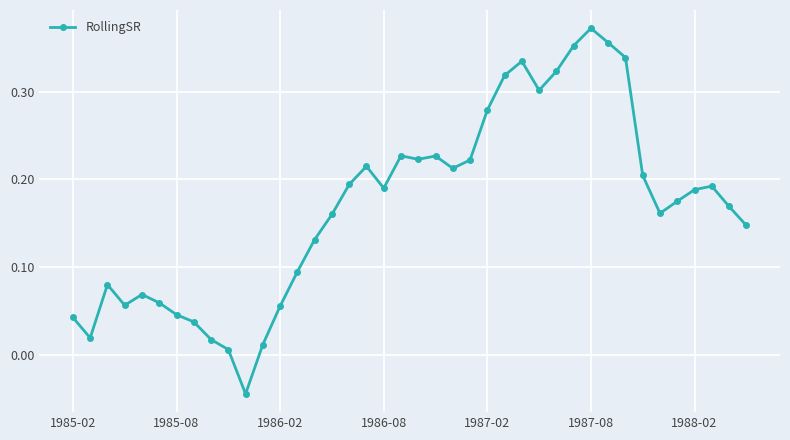

Does the chart display data point markers on the line(s)?

Yes